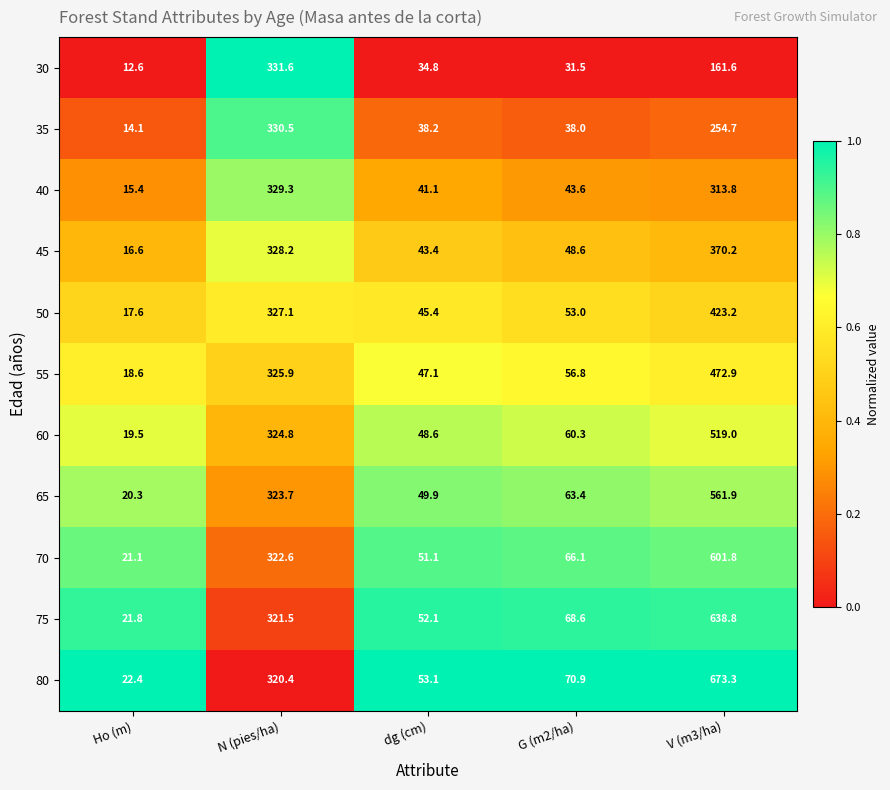

Where does the 60 series first go above 60?

N (pies/ha)